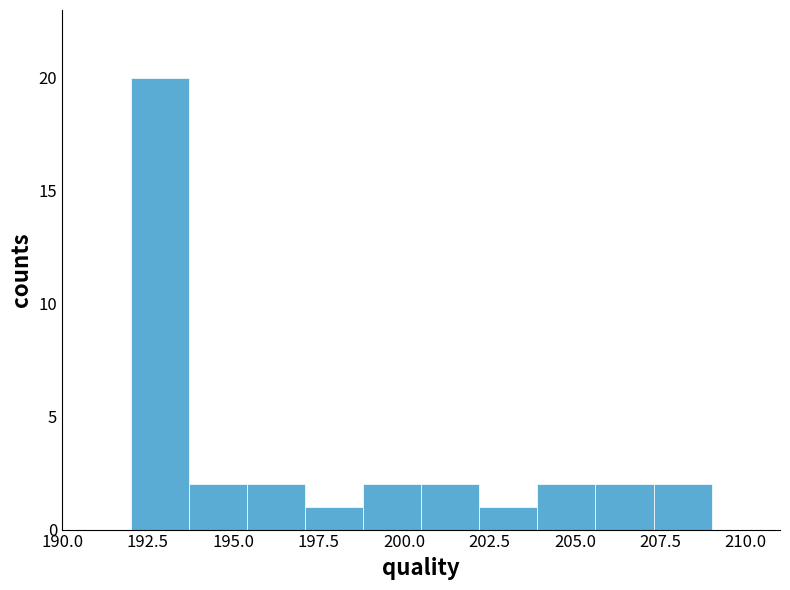

Read against the x-axis, roughly where is the centre of the tallest bar?

193.0